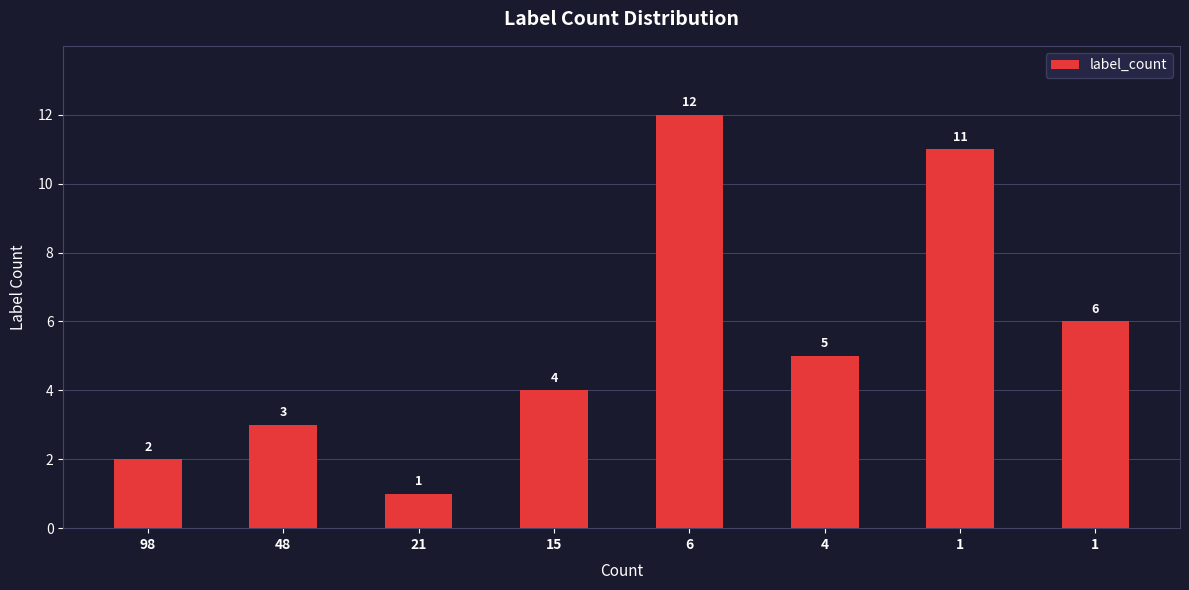

At which category does the chart reach its minimum across all series?

21